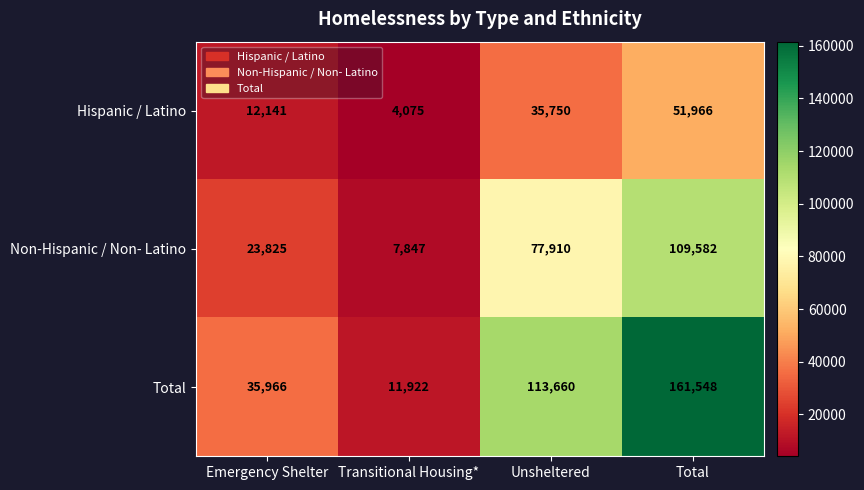

Between Emergency Shelter and Total, which series saw the biggest shift?

Total